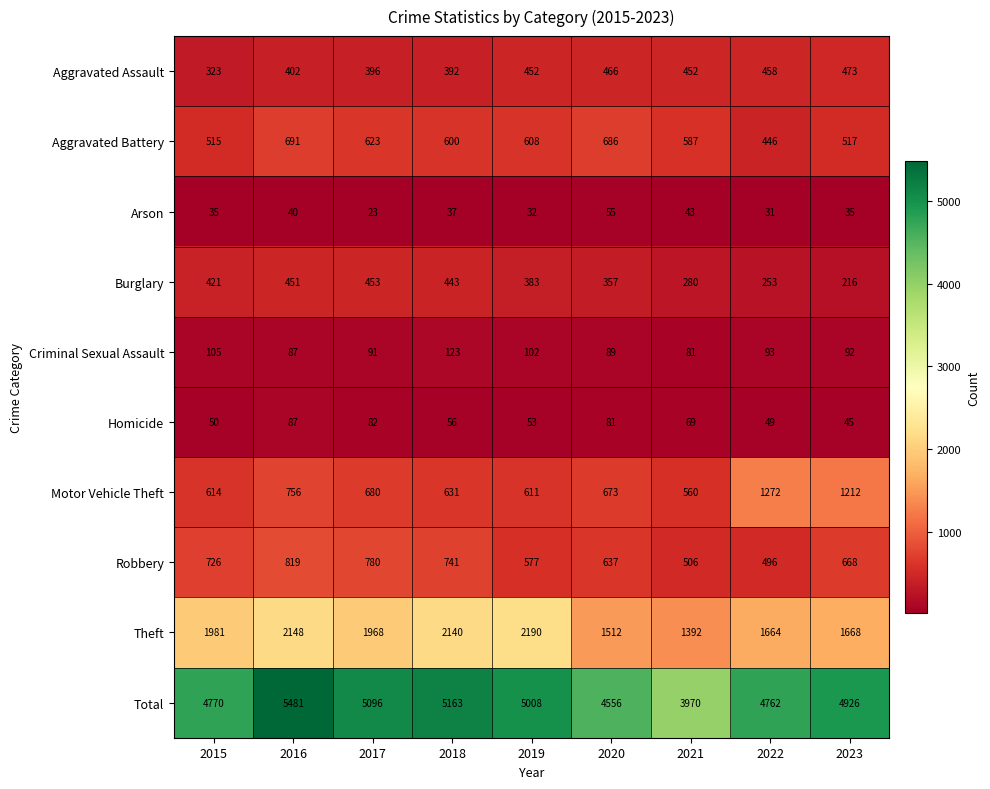

How many data points does each series have?

9